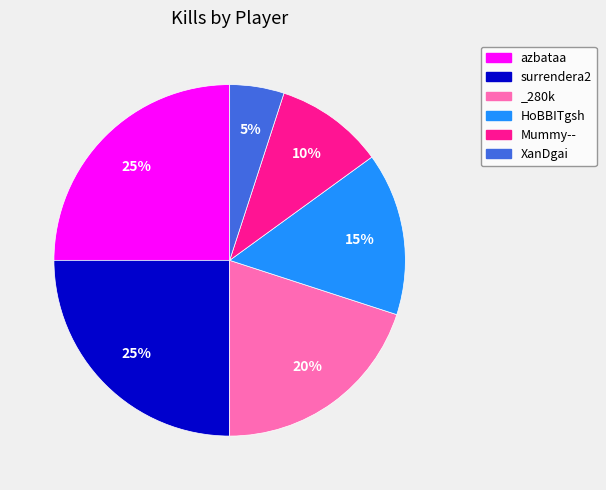

To the nearest percent, what portion does HoBBITgsh represent?

15%